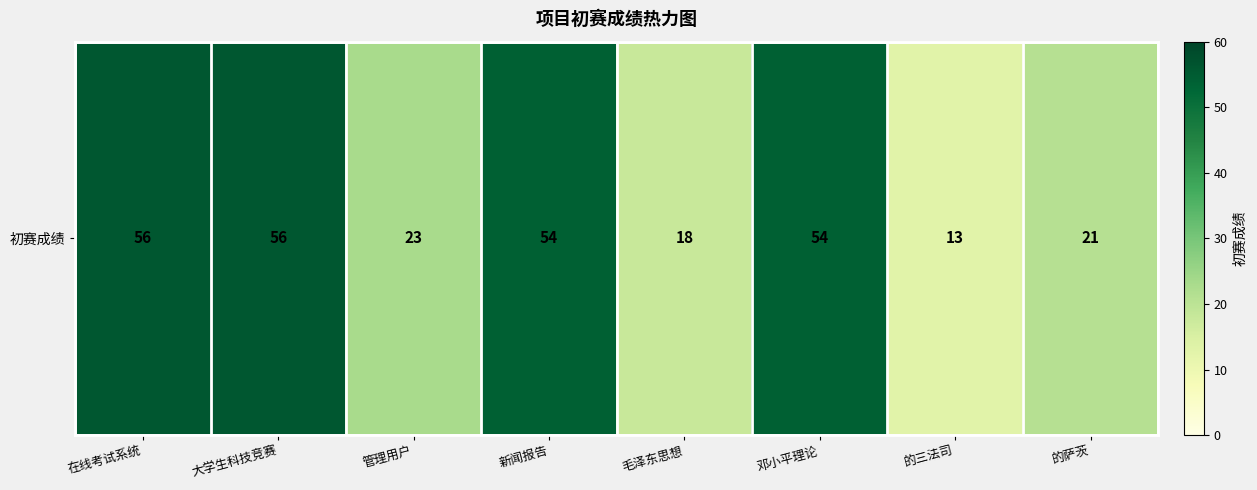

True or false: the data shows 78 at 大学生科技竞赛.

False